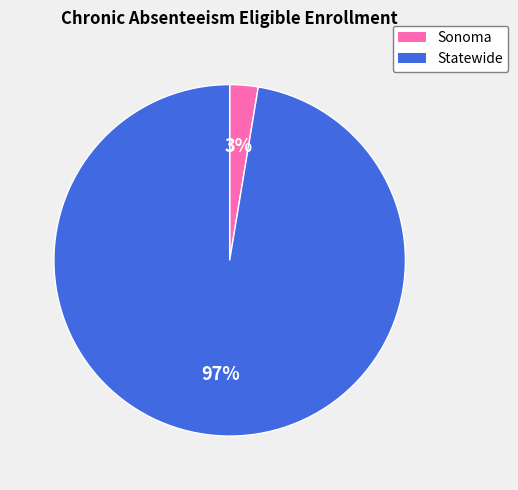

Is there a majority slice in this chart?

Yes